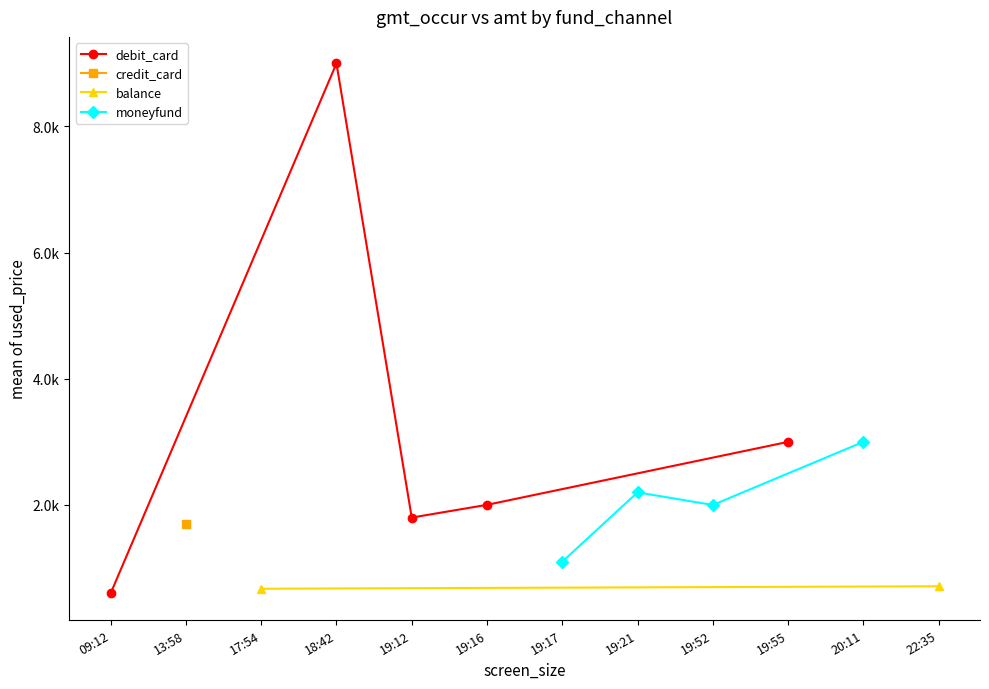

Reading right to left, transcribe all the data shown in this chart.

22:35=711.0	20:11=3000.0	19:55=3000.0	19:52=2000.0	19:21=2200.0	19:17=1100.0	19:16=2002.0	19:12=1800.0	18:42=9000.0	17:54=672.0	13:58=1700.0	09:12=599.9